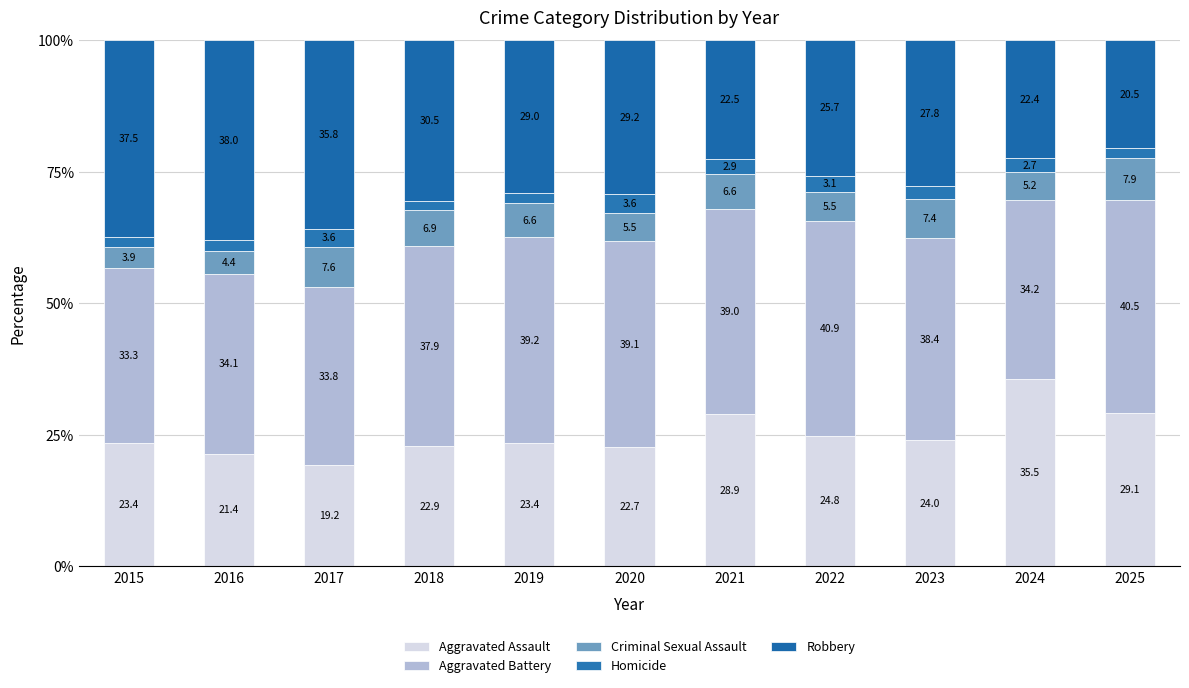

Count the number of categories in the chart.

11